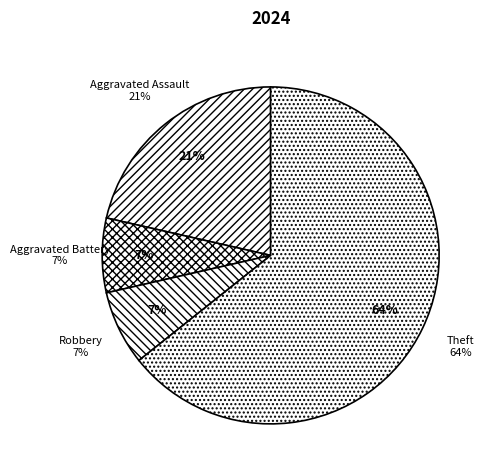

How much of the chart is everything except Theft?

35.7%